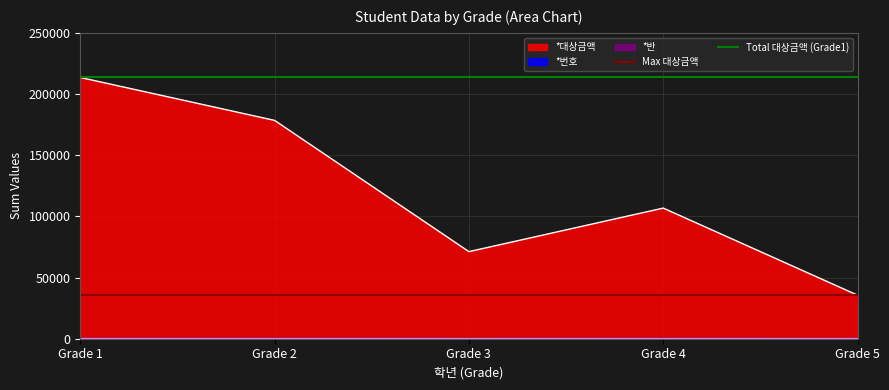

At which label does *대상금액 reach its peak?

Grade 1